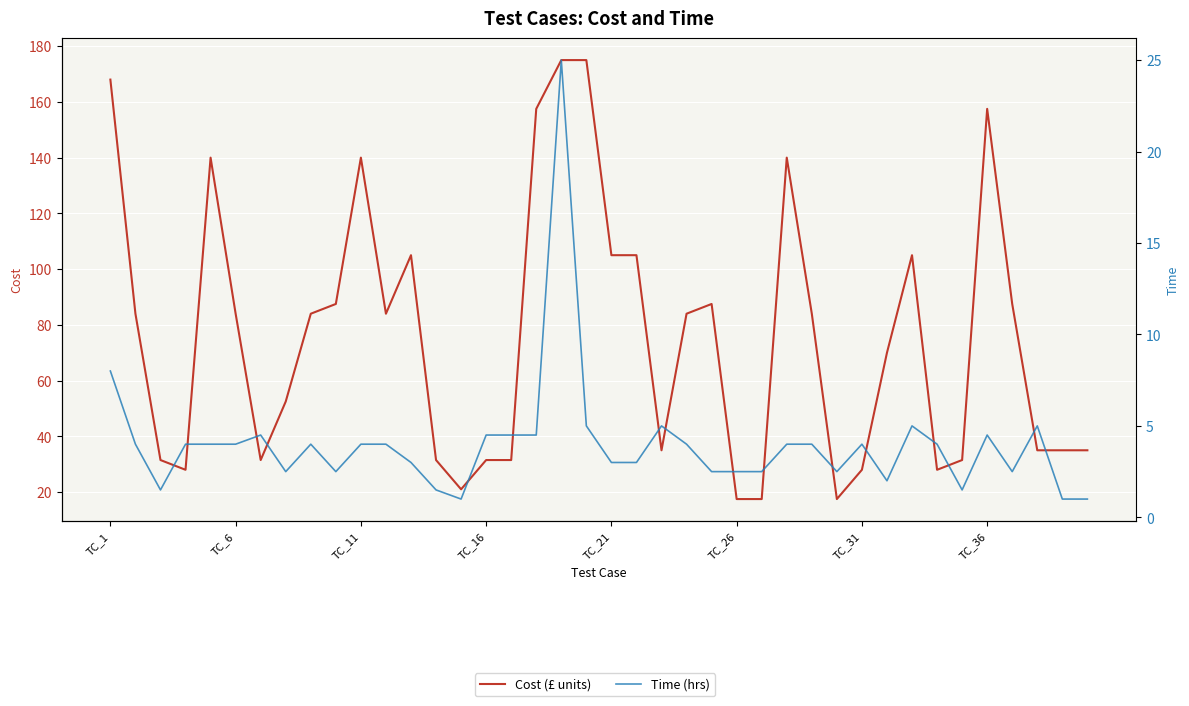

Between 23 and 27, which series saw the biggest shift?

Cost (£ units)